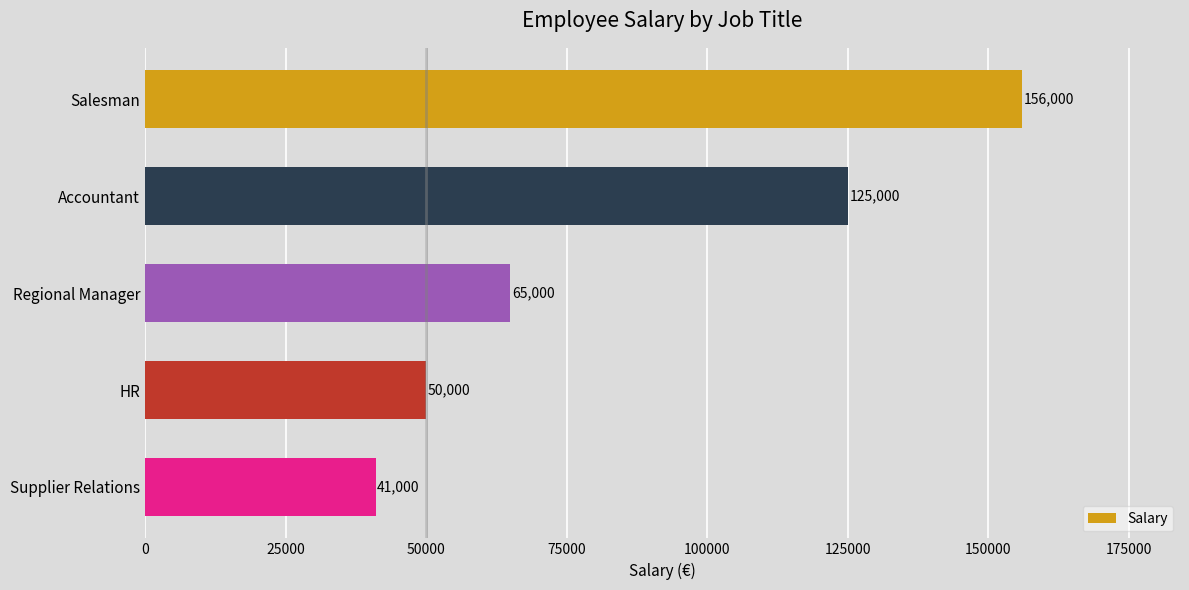

Between Accountant and HR, which is larger?

Accountant